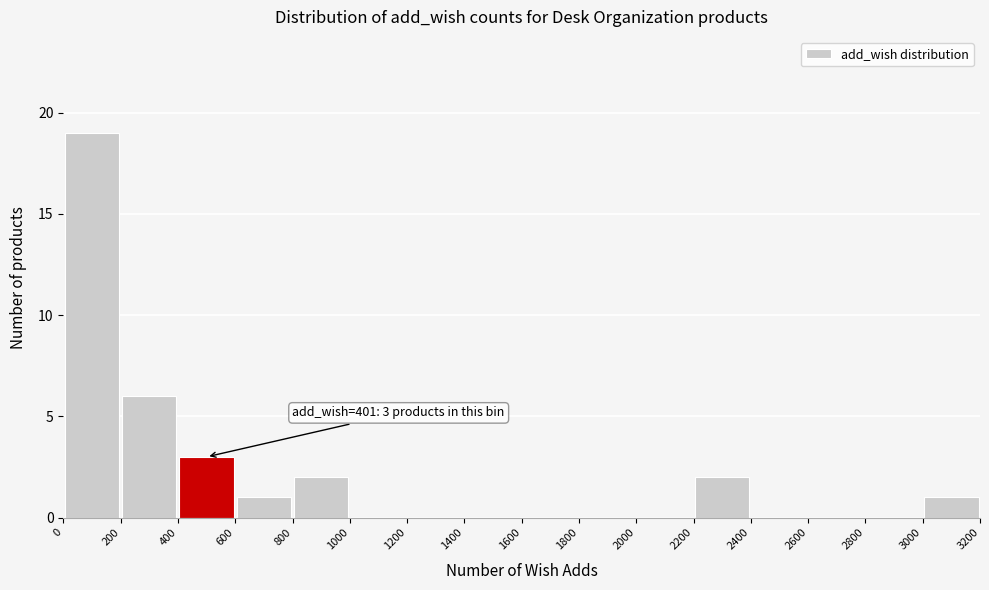

Which range on the x-axis has the tallest bar?

0 to 200